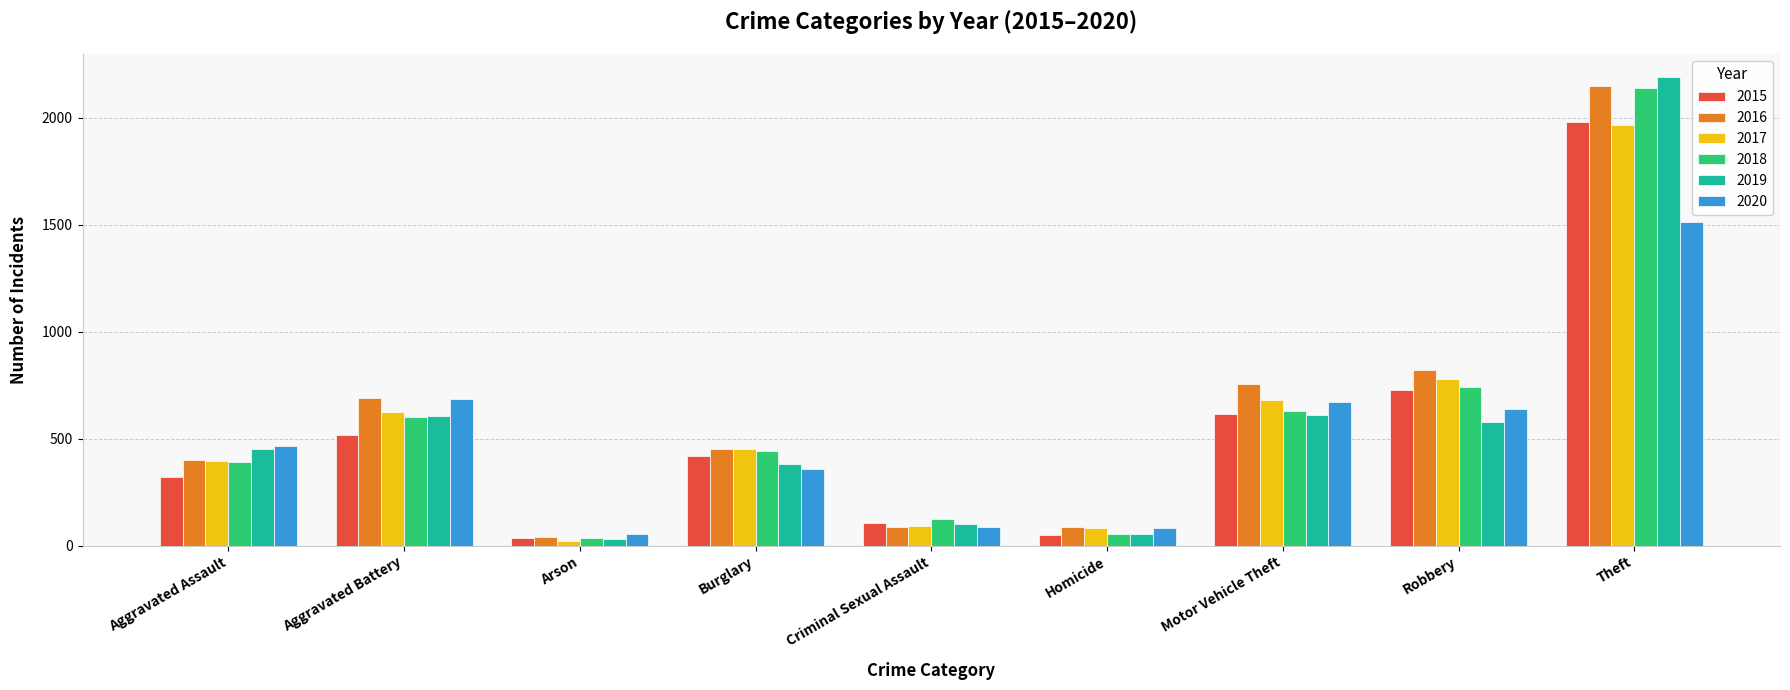

At which label is 2016 closest to 1094?

Robbery